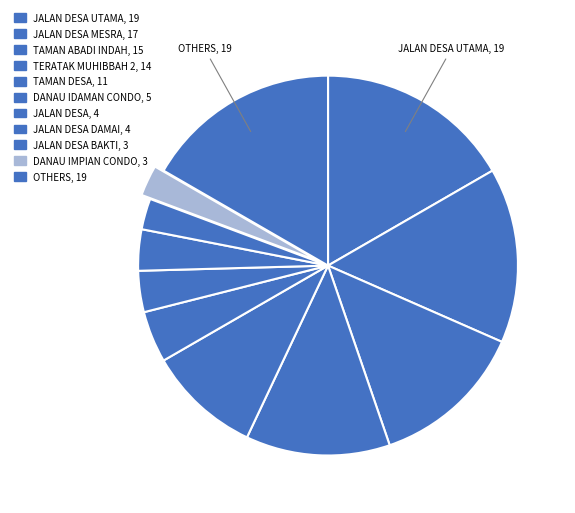

How many slices are in this pie chart?

11